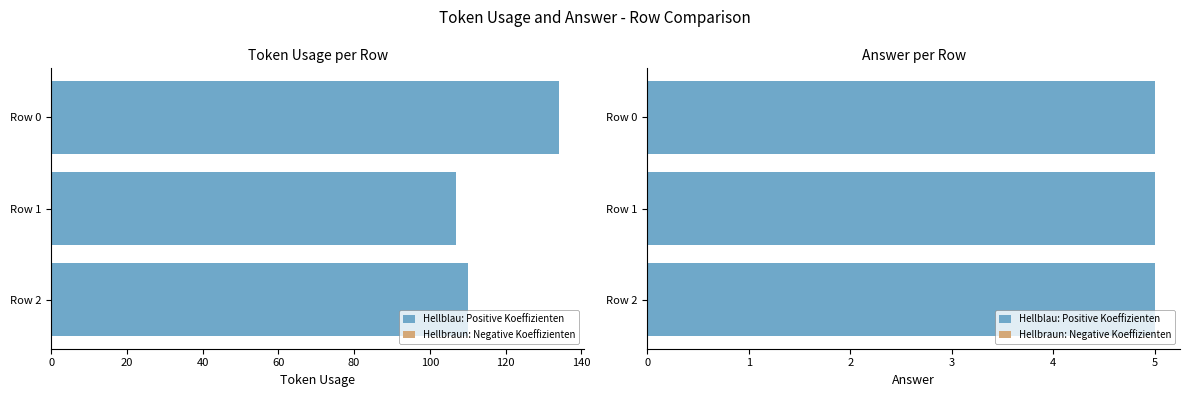

Is it true that the value at Row 0 is 186?

False